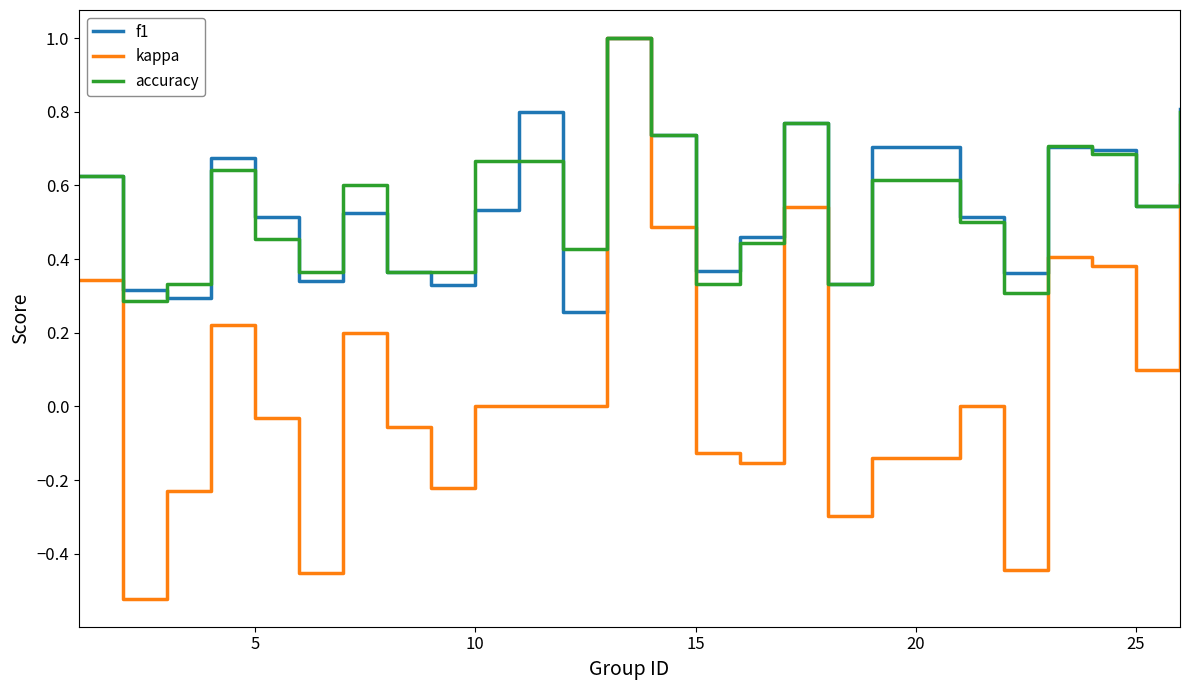

Which series has the largest range (max minus min)?

kappa